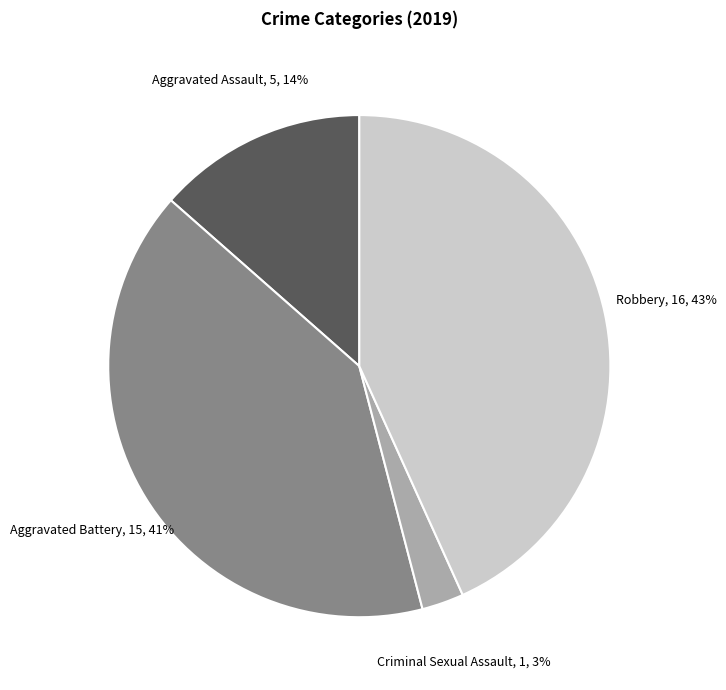

What is the ratio of the value at Aggravated Assault to the value at Aggravated Battery?

0.3